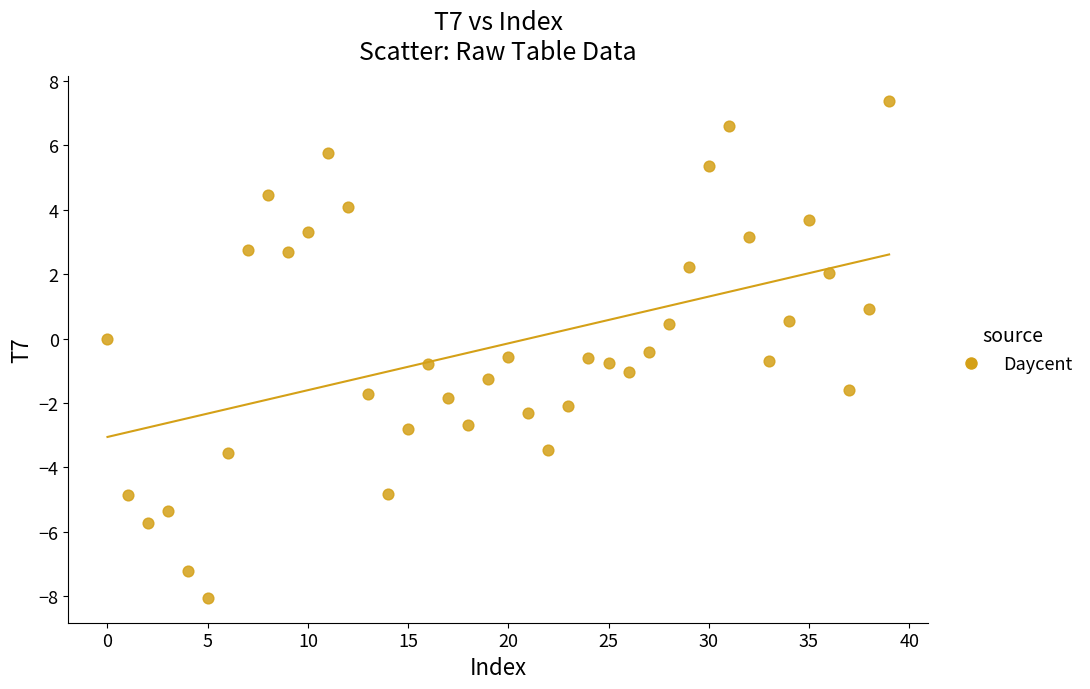

What is the range of Y values (max minus min)?

15.4